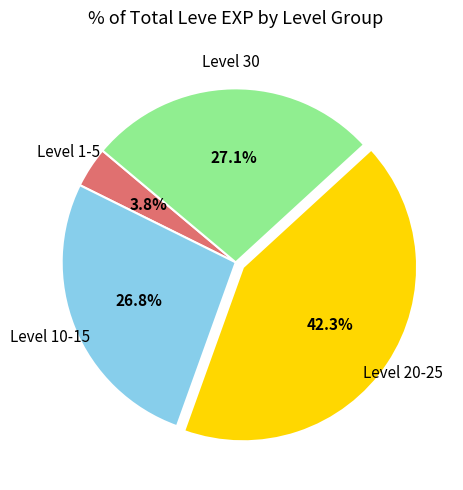

Does any single category account for the majority?

No